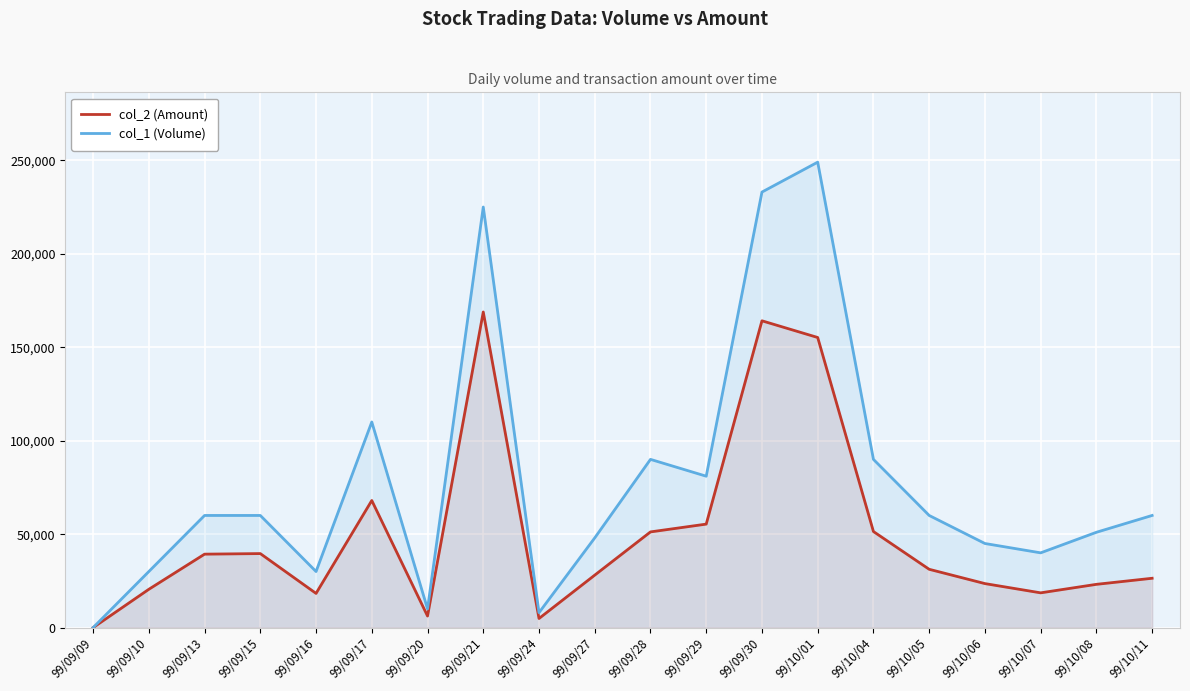

Reading left to right, extract all data points from this chart.

col_2 (Amount): 0	20500	39300	39600	18300	68000	6200	168850	4880	28080	51200	55370	164130	155200	51400	31200	23550	18600	23150	26400
col_1 (Volume): 0	30000	60000	60000	30000	110000	10000	225000	8000	48000	90000	81000	233000	249000	90000	60000	45000	40000	51000	60000